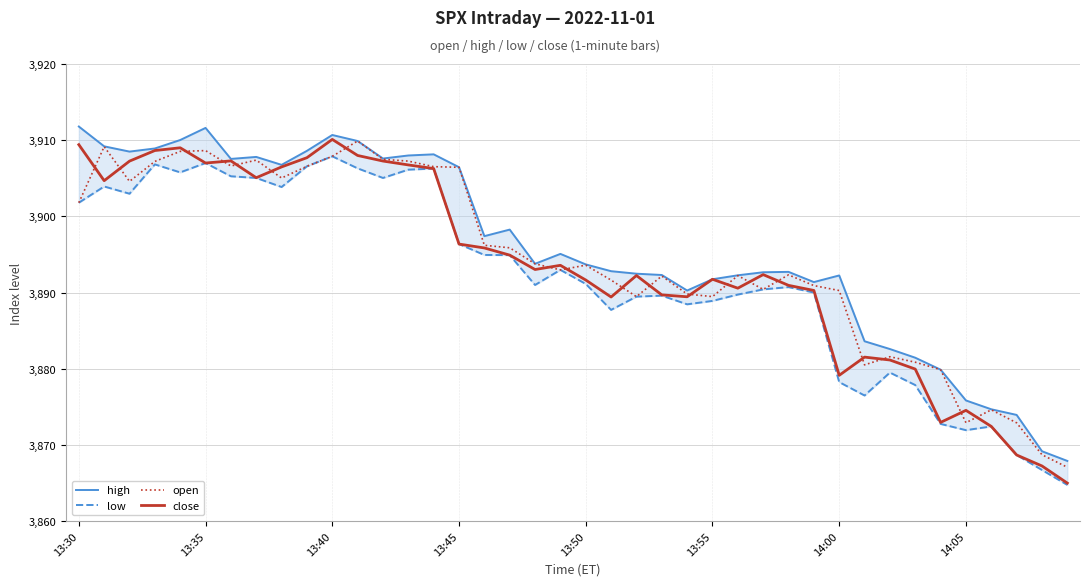

What are all the series names shown in the legend?

high, low, open, close